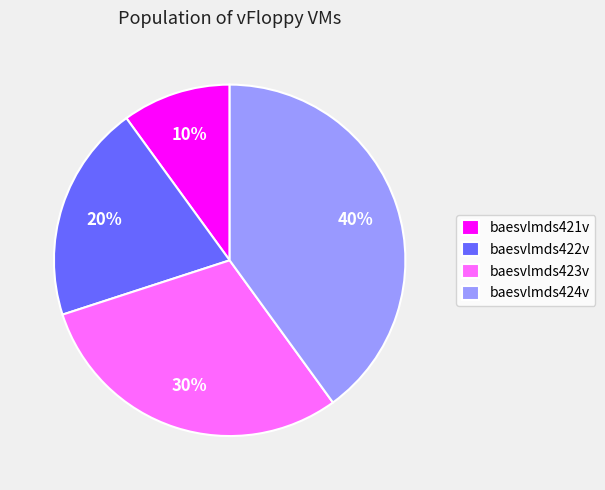

Which category has the biggest portion of the pie?

baesvlmds424v